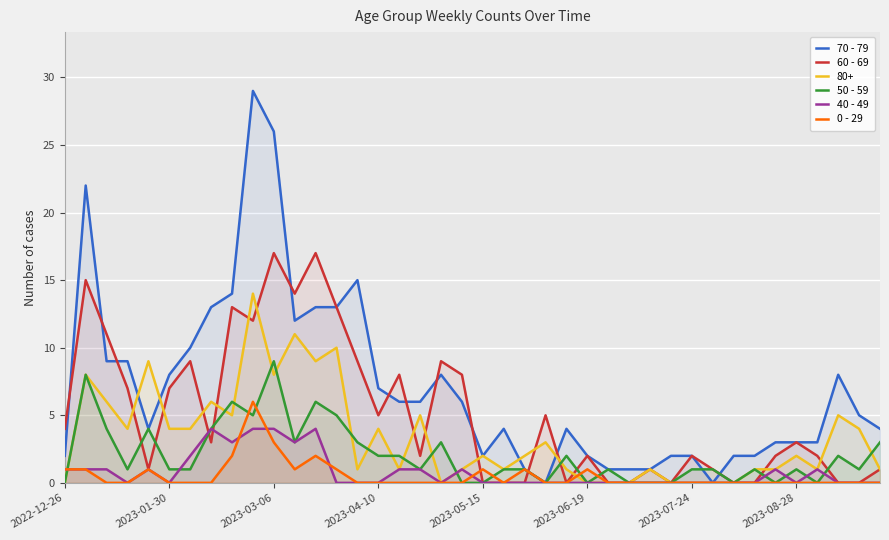

How many series are shown in this chart?

6